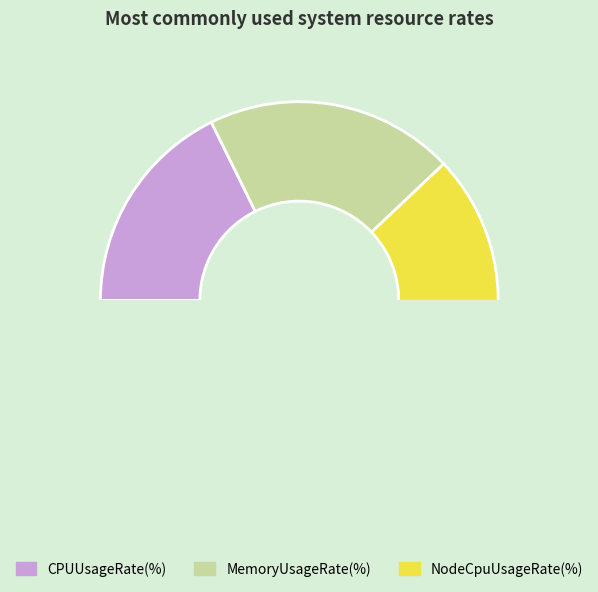

Does CPUUsageRate(%) account for over 50% of the chart?

No